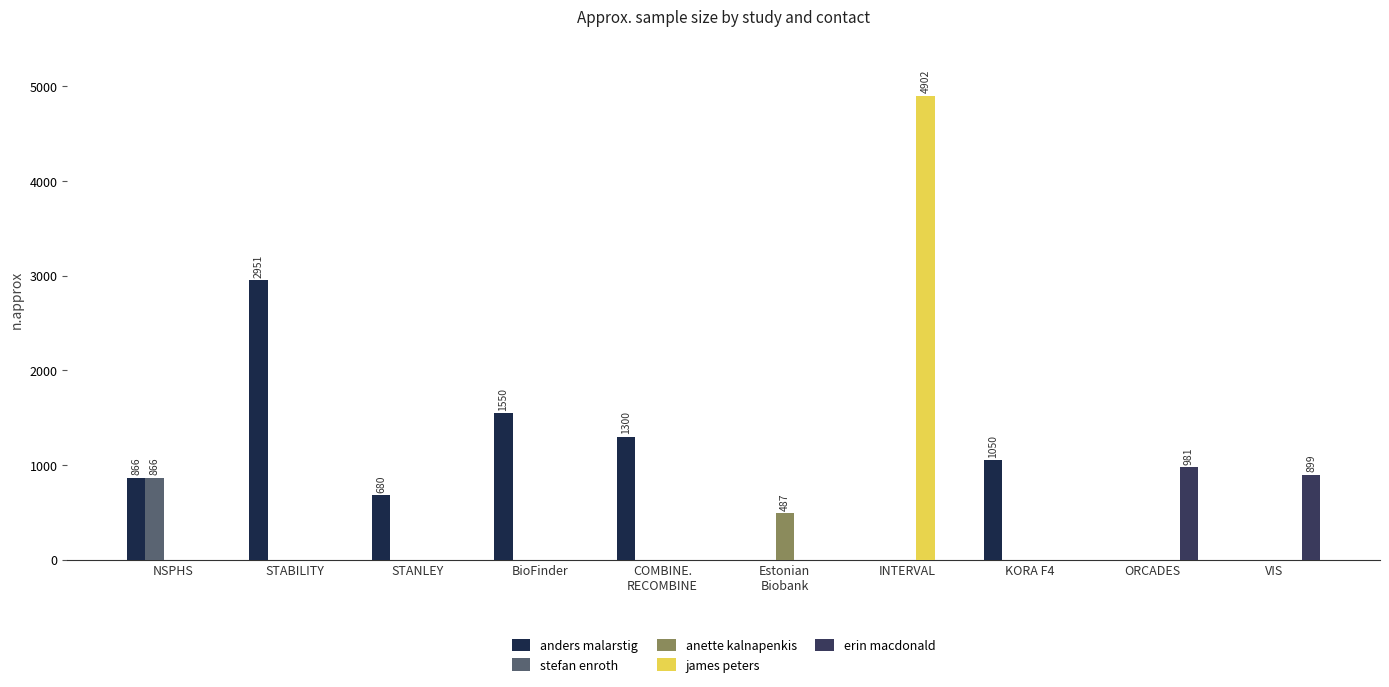

What is the label of the 7th bar from the right?

BioFinder